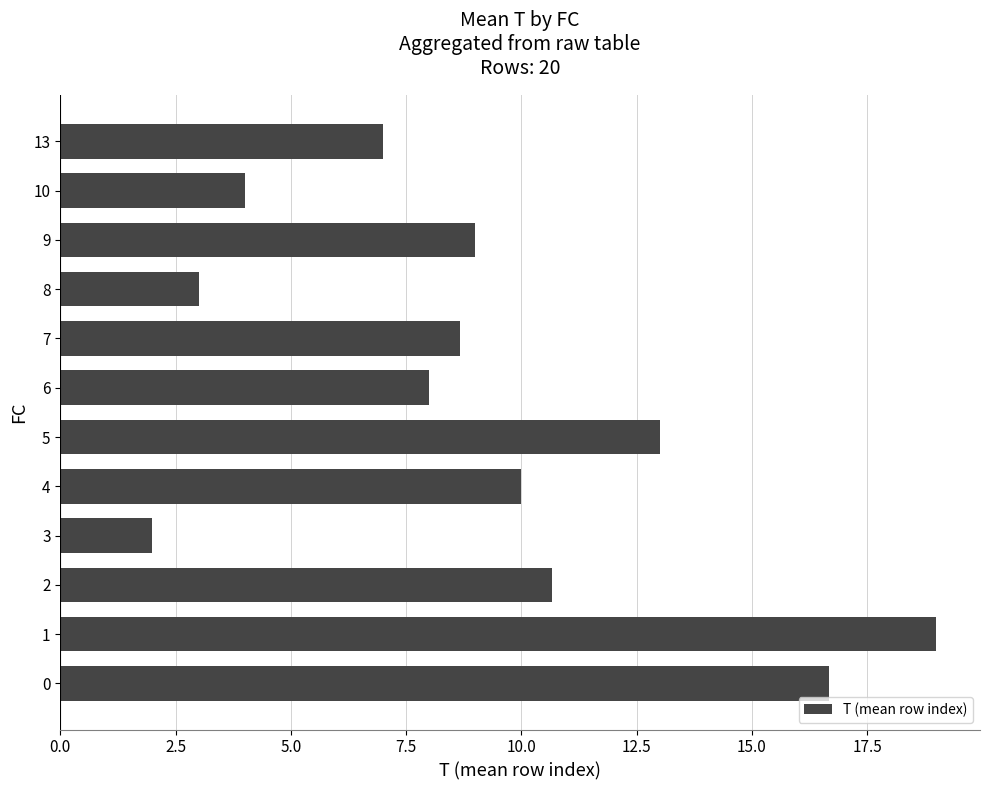

Are the bars grouped side by side (vs. stacked)?

No